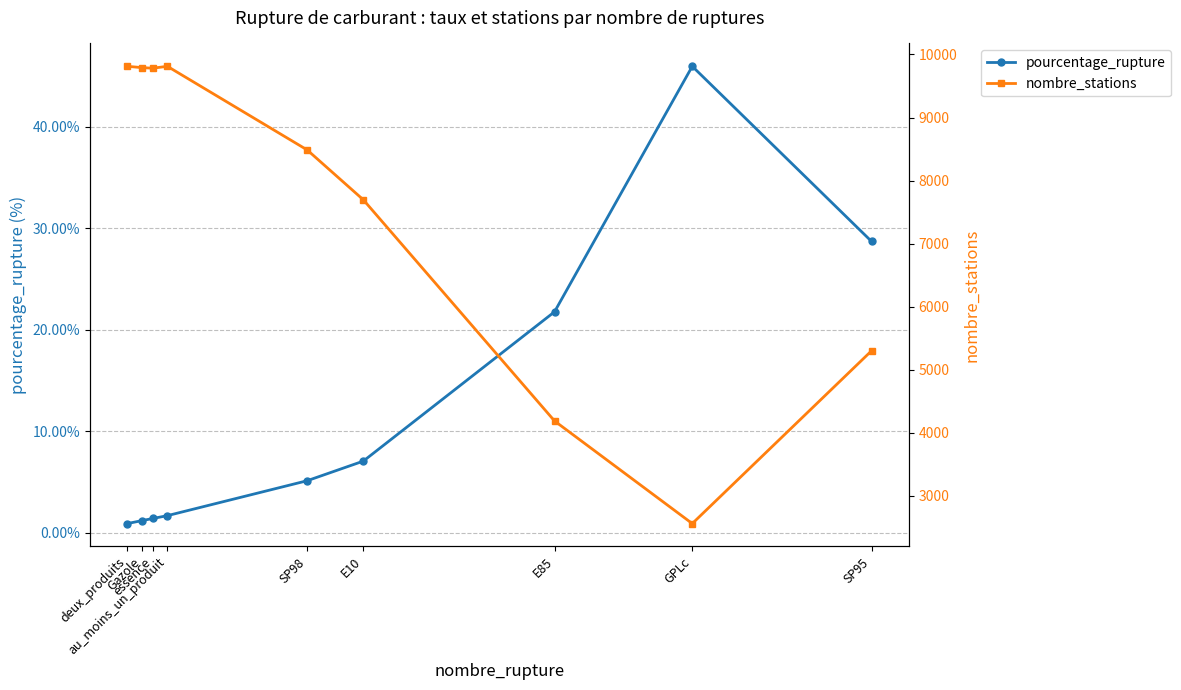

True or false: nombre_stations and pourcentage_rupture intersect in this chart.

False